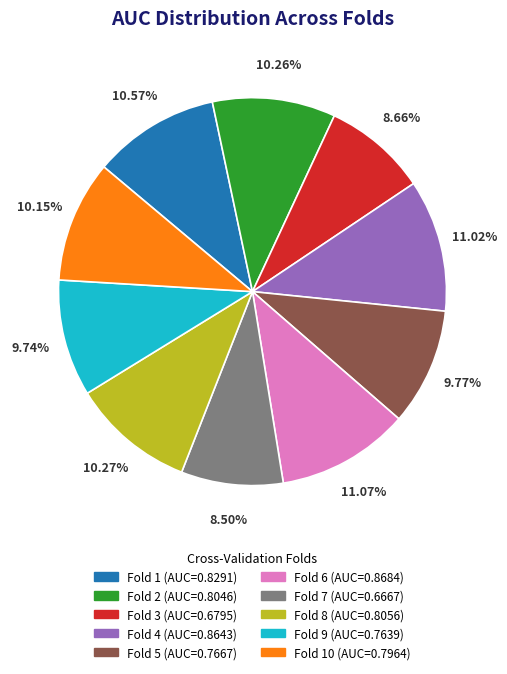

Is there a majority slice in this chart?

No